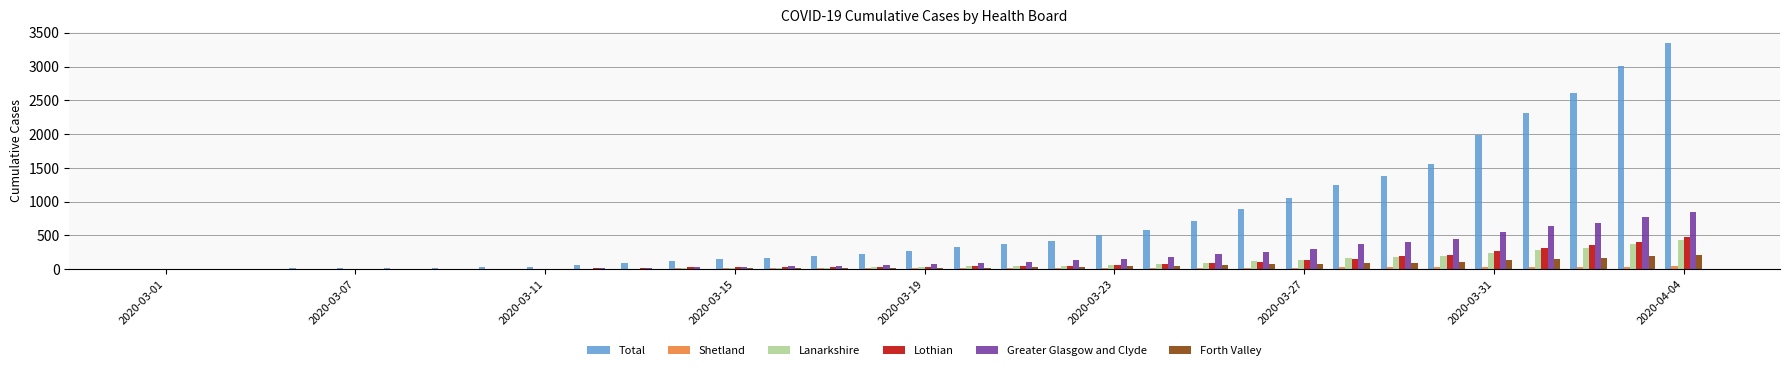

What are all the series names shown in the legend?

Total, Shetland, Lanarkshire, Lothian, Greater Glasgow and Clyde, Forth Valley